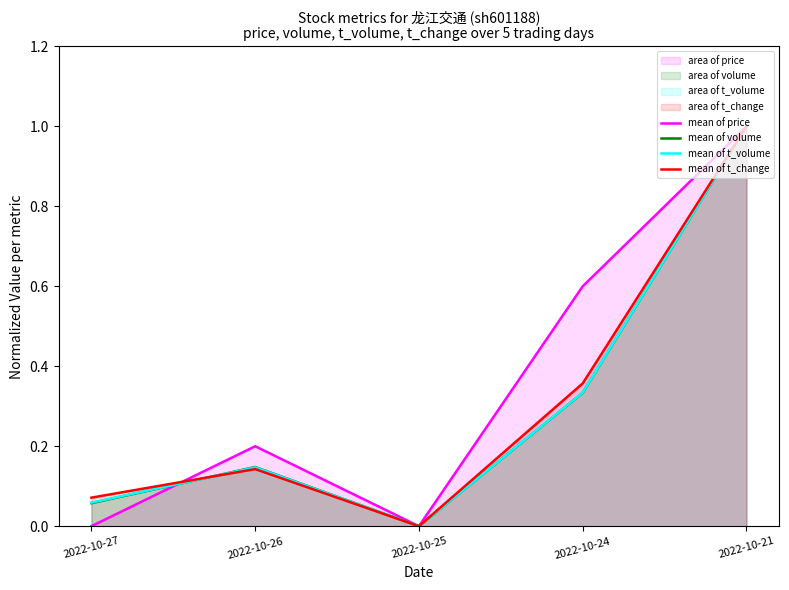

What is the sum of all mean of price values?

1.8